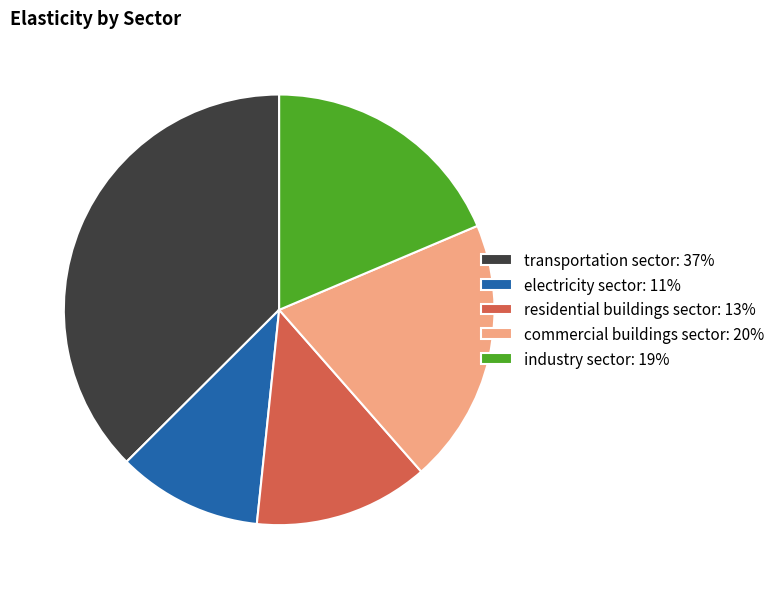

True or false: industry sector: 19% accounts for 25% of the total.

False